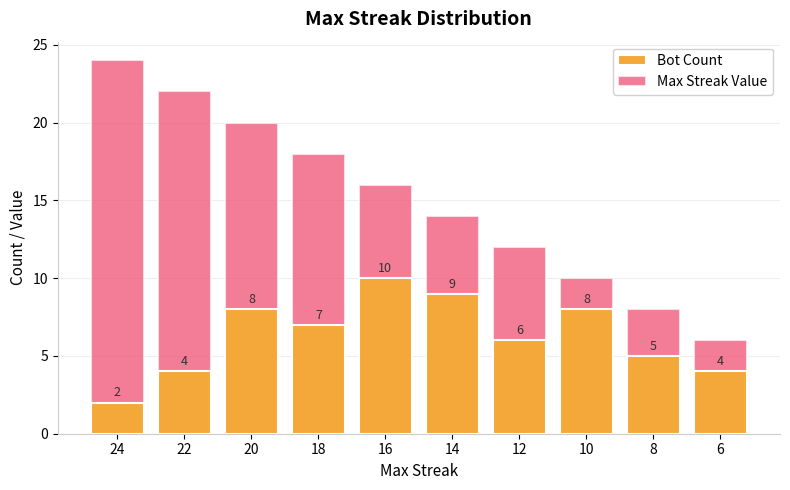

How many bars are there in each group?

2